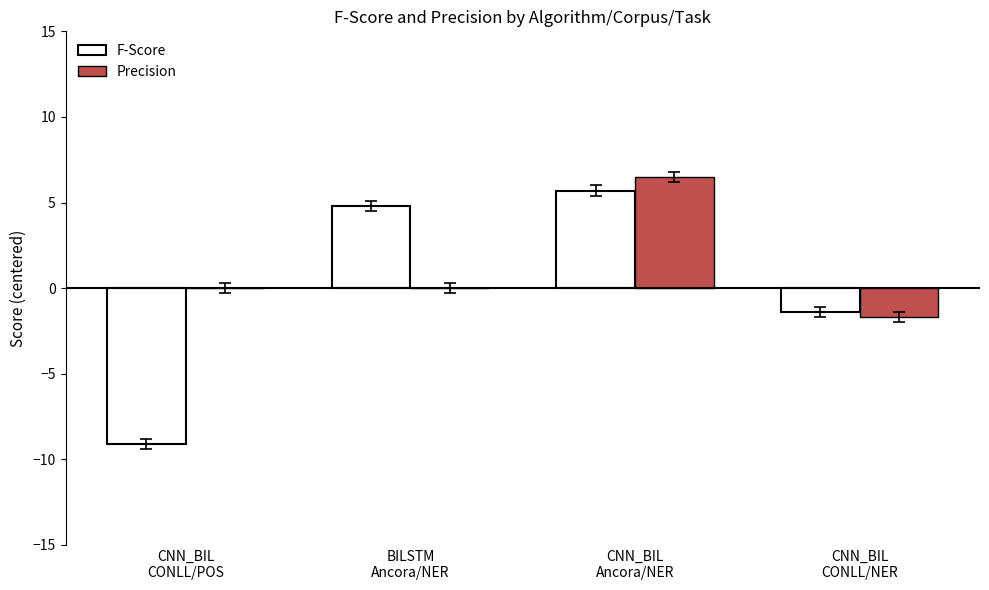

Reading right to left, extract all data points from this chart.

F-Score: CNN_BIL
CONLL/NER=-1.4	CNN_BIL
Ancora/NER=5.7	BILSTM
Ancora/NER=4.8	CNN_BIL
CONLL/POS=-9.1
Precision: CNN_BIL
CONLL/NER=-1.7	CNN_BIL
Ancora/NER=6.5	BILSTM
Ancora/NER=0.0	CNN_BIL
CONLL/POS=0.0